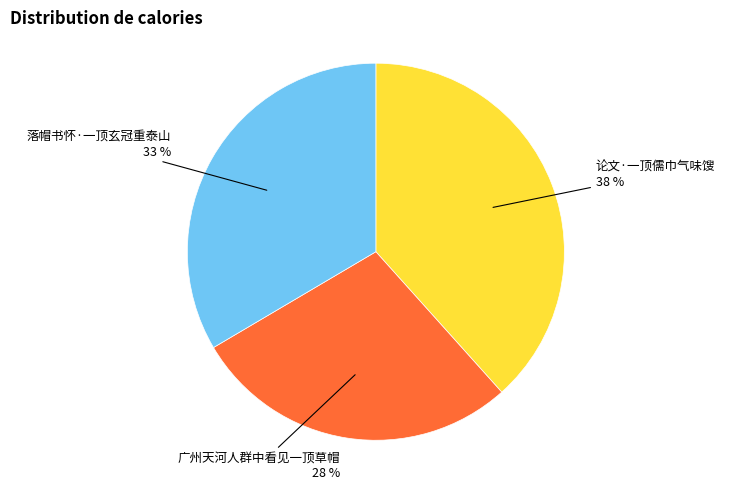

Is it true that 落帽书怀·一顶玄冠重泰山 is 46% of the pie?

False